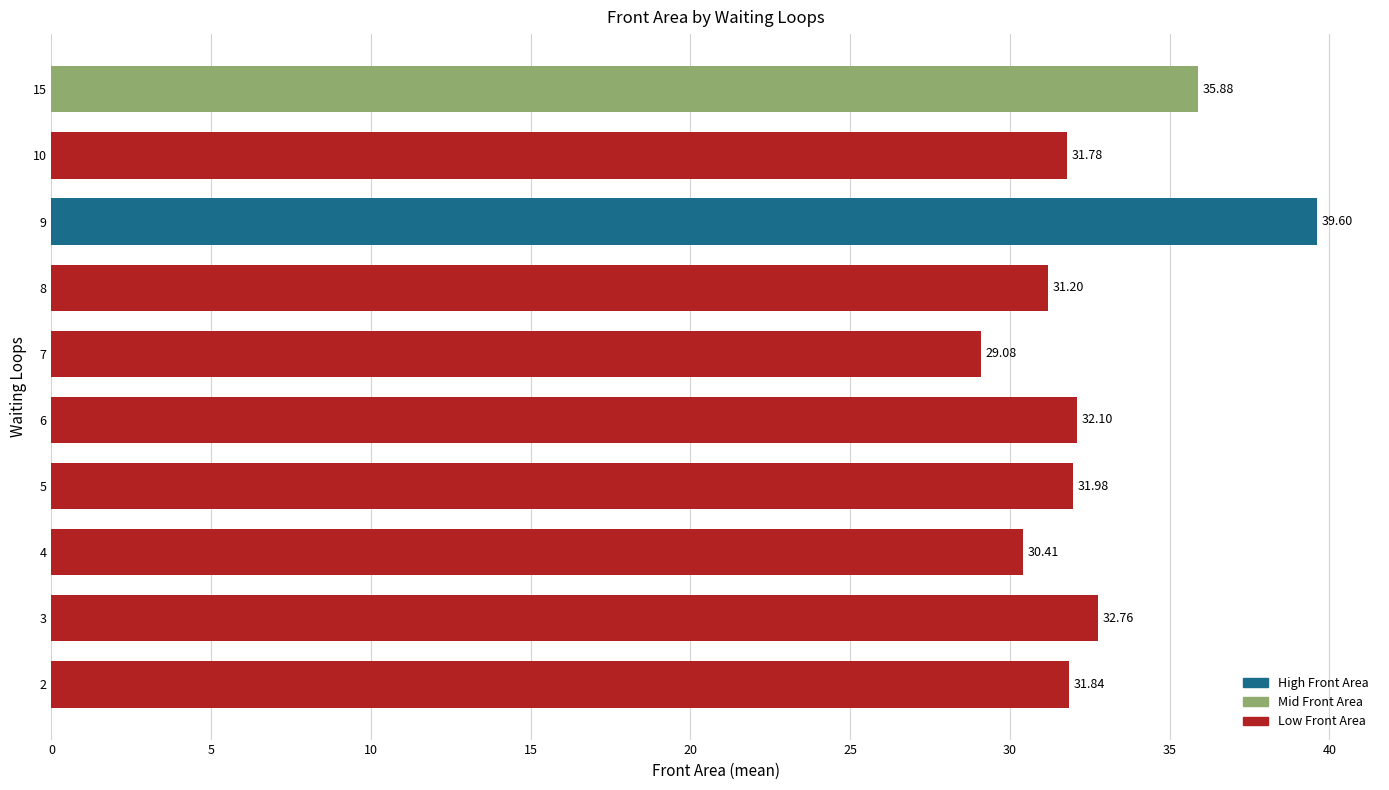

Rank the categories by value from highest to lowest.

9, 15, 3, 6, 5, 2, 10, 8, 4, 7